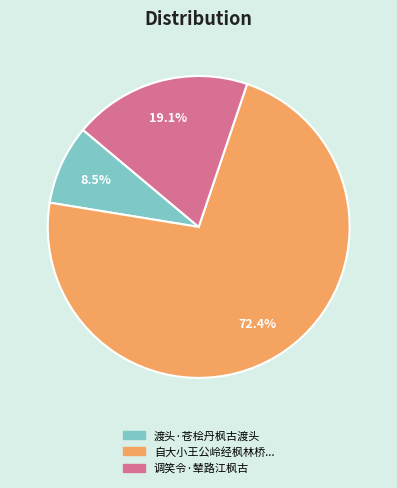

Is there any slice that represents more than half of the pie?

Yes